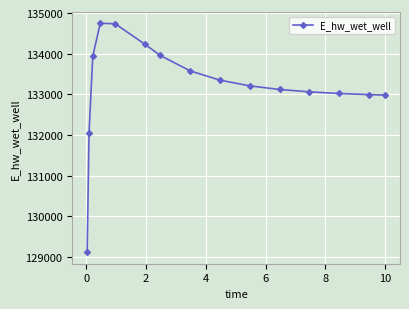

What is the difference between the maximum and second lowest values?

2694.0